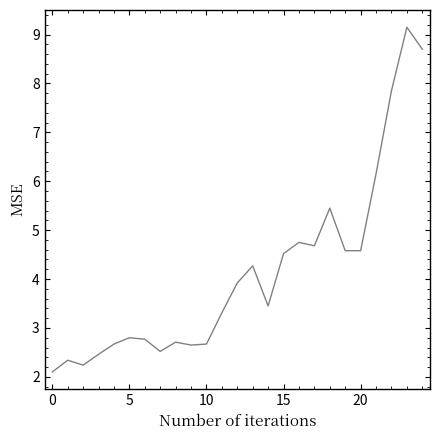

How many lines are shown in the chart?

1